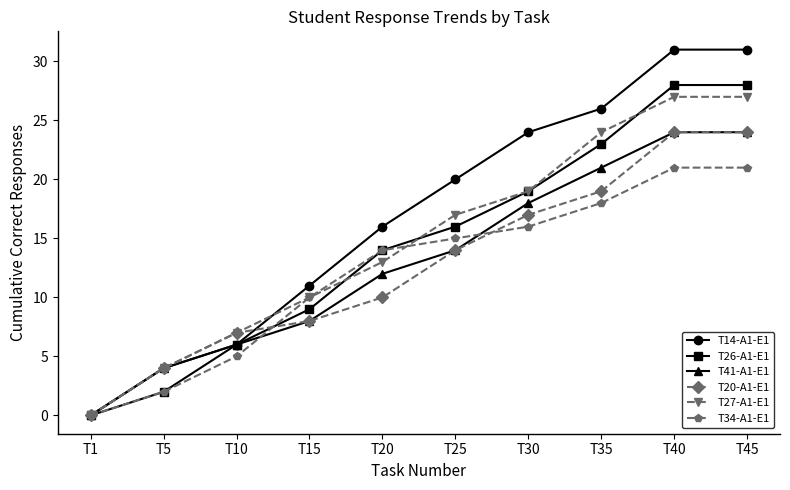

What is the value of the T27-A1-E1 point at the 3rd from the left?

7